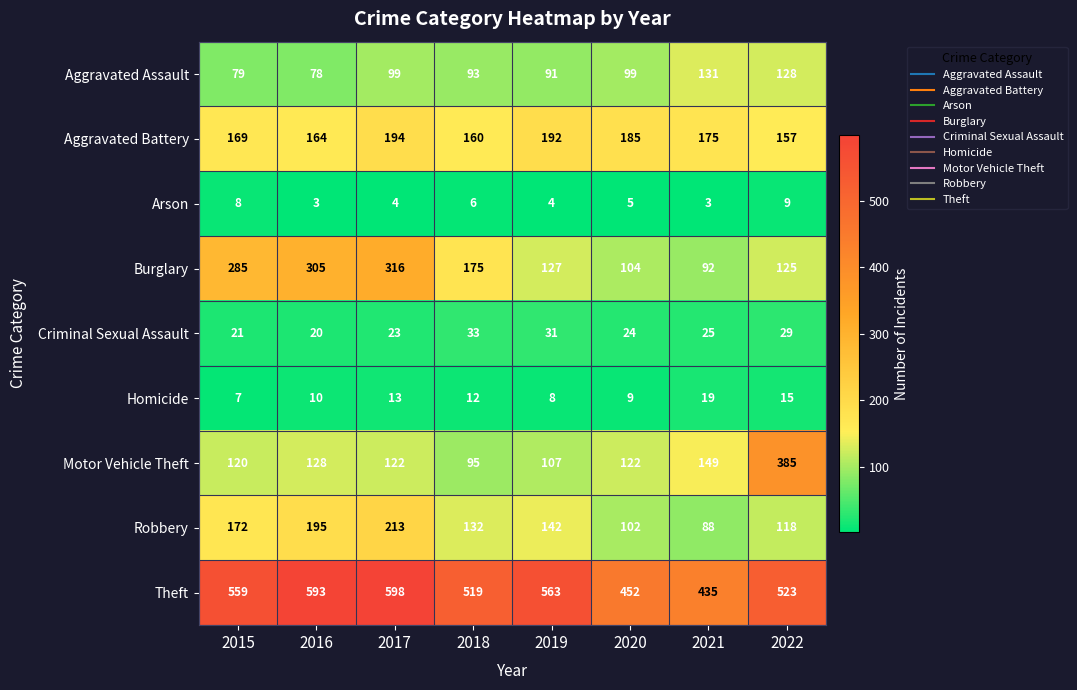

What is the sum of all Motor Vehicle Theft values?

1228